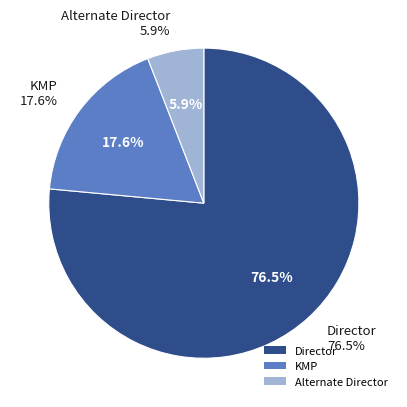

Is there a majority slice in this chart?

Yes